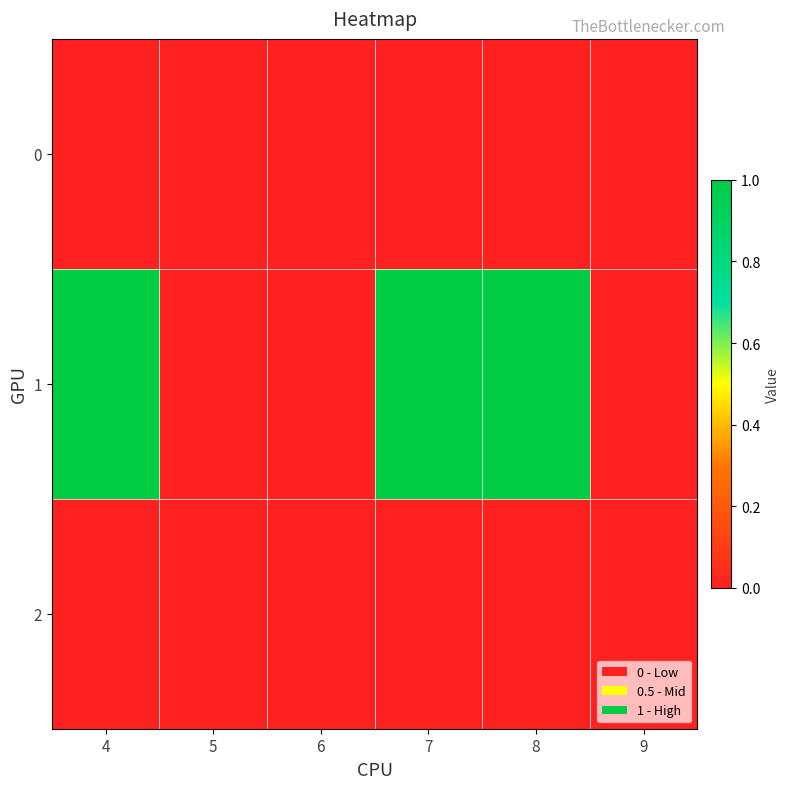

How many data points does each series have?

6